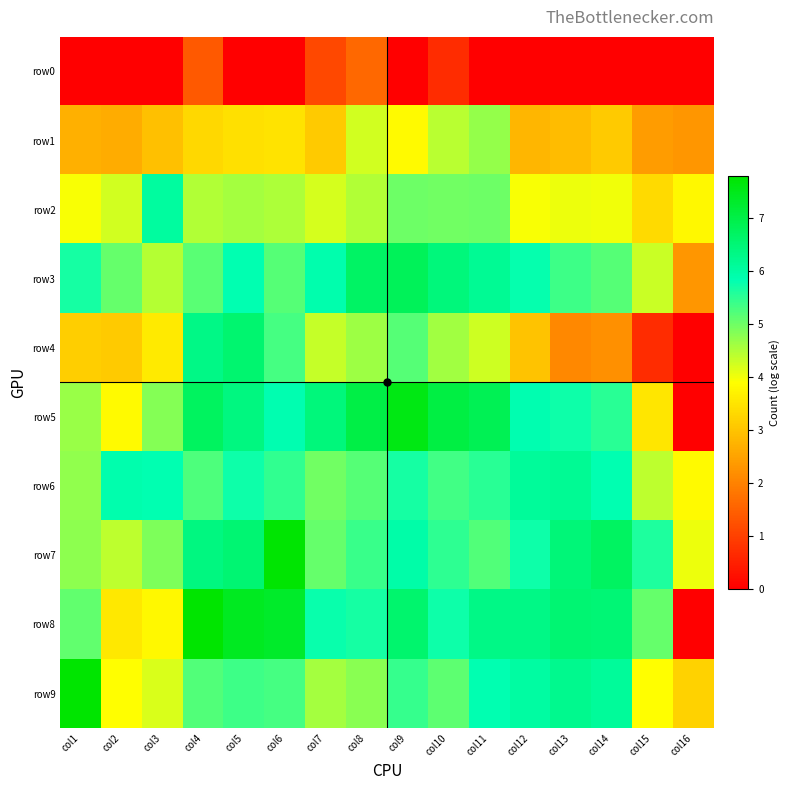

Reading left to right, transcribe all the data shown in this chart.

row0: col1=0.0	col2=0.0	col3=0.0	col4=1.4	col5=0.0	col6=0.0	col7=1.1	col8=1.6	col9=0.0	col10=0.7	col11=0.0	col12=0.0	col13=0.0	col14=0.0	col15=0.0	col16=0.0
row1: col1=2.7	col2=2.6	col3=2.9	col4=3.3	col5=3.4	col6=3.5	col7=3.1	col8=4.2	col9=3.8	col10=4.4	col11=4.7	col12=2.8	col13=2.9	col14=3.1	col15=2.4	col16=2.3
row2: col1=3.9	col2=4.2	col3=6.1	col4=4.5	col5=4.6	col6=4.5	col7=4.2	col8=4.5	col9=5.0	col10=5.0	col11=5.0	col12=3.9	col13=4.0	col14=4.0	col15=3.3	col16=3.8
row3: col1=5.7	col2=5.1	col3=4.5	col4=5.1	col5=5.8	col6=5.2	col7=5.9	col8=6.7	col9=6.8	col10=6.4	col11=6.2	col12=5.8	col13=5.4	col14=5.2	col15=4.3	col16=2.3
row4: col1=3.1	col2=3.1	col3=3.6	col4=6.3	col5=6.6	col6=5.3	col7=4.3	col8=4.7	col9=5.2	col10=4.6	col11=4.3	col12=3.0	col13=2.1	col14=2.2	col15=0.7	col16=0.0
row5: col1=4.7	col2=3.8	col3=4.8	col4=6.8	col5=6.4	col6=5.8	col7=6.4	col8=7.0	col9=7.6	col10=7.0	col11=6.9	col12=5.9	col13=5.7	col14=5.5	col15=3.5	col16=0.0
row6: col1=4.7	col2=5.9	col3=5.8	col4=5.3	col5=5.7	col6=5.5	col7=5.0	col8=5.2	col9=5.7	col10=5.3	col11=5.5	col12=6.1	col13=6.2	col14=5.8	col15=4.4	col16=3.8
row7: col1=4.8	col2=4.4	col3=4.9	col4=6.4	col5=6.5	col6=7.7	col7=5.1	col8=5.4	col9=6.0	col10=5.5	col11=5.2	col12=5.7	col13=6.5	col14=6.7	col15=5.6	col16=4.0
row8: col1=5.1	col2=3.6	col3=3.8	col4=7.8	col5=7.4	col6=7.3	col7=5.8	col8=5.7	col9=6.6	col10=5.7	col11=6.3	col12=6.3	col13=6.5	col14=6.5	col15=5.1	col16=0.0
row9: col1=7.8	col2=3.9	col3=4.2	col4=5.2	col5=5.4	col6=5.3	col7=4.6	col8=4.8	col9=5.4	col10=5.1	col11=5.8	col12=6.0	col13=6.2	col14=6.1	col15=3.9	col16=3.2